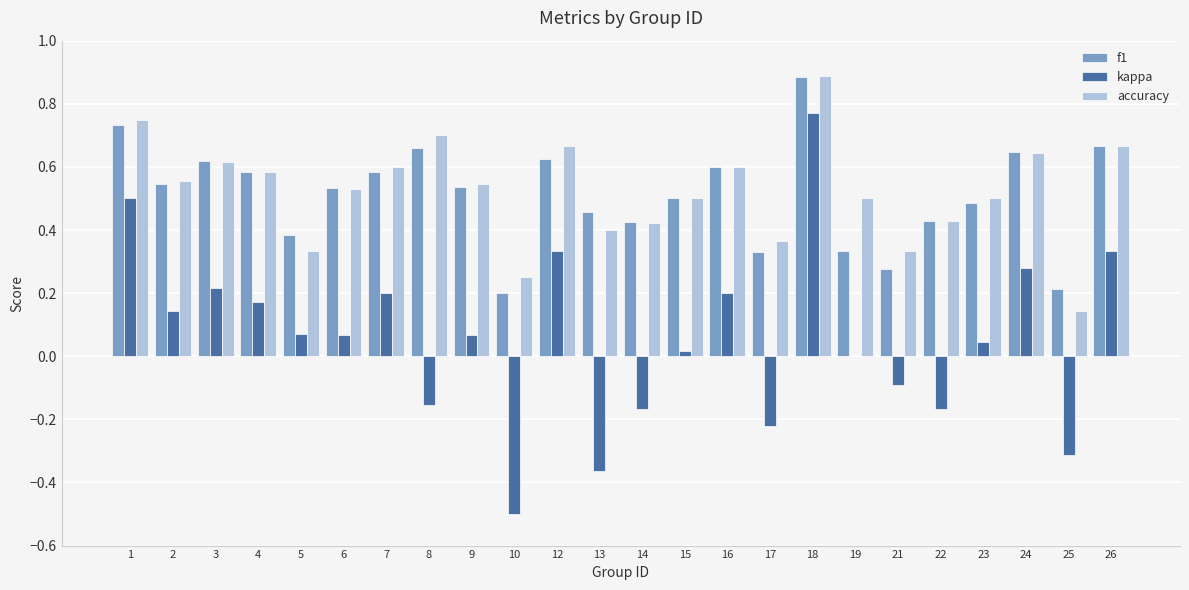

Is it true that accuracy equals 0.6 at 24?

True